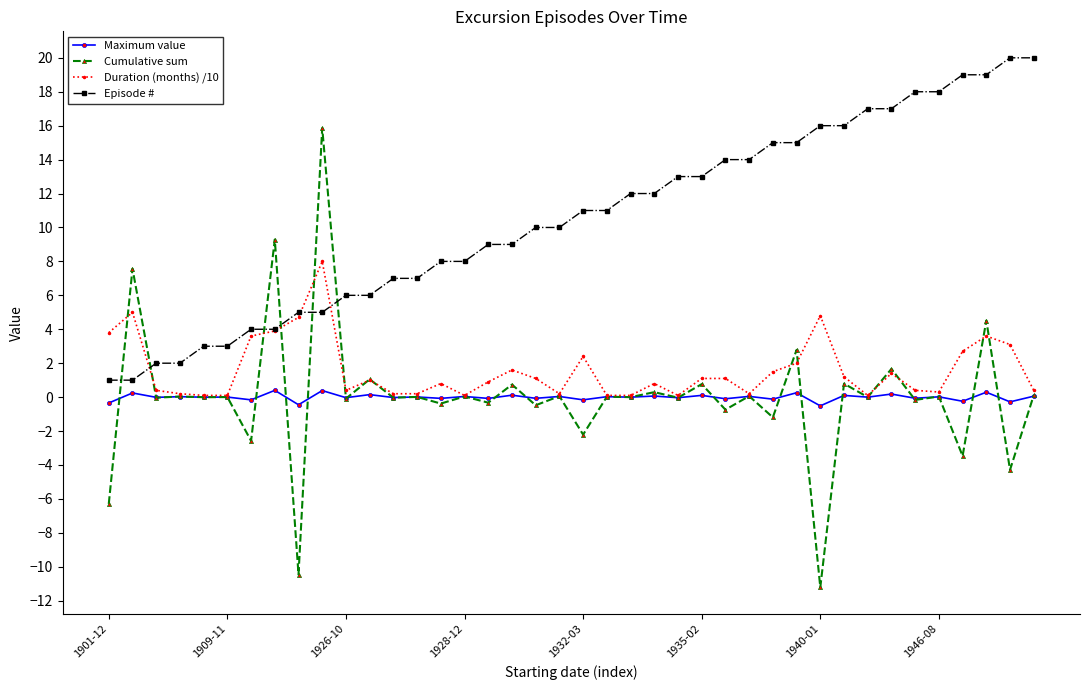

What is the difference between the maximum and second lowest values in the Episode # series?

19.0